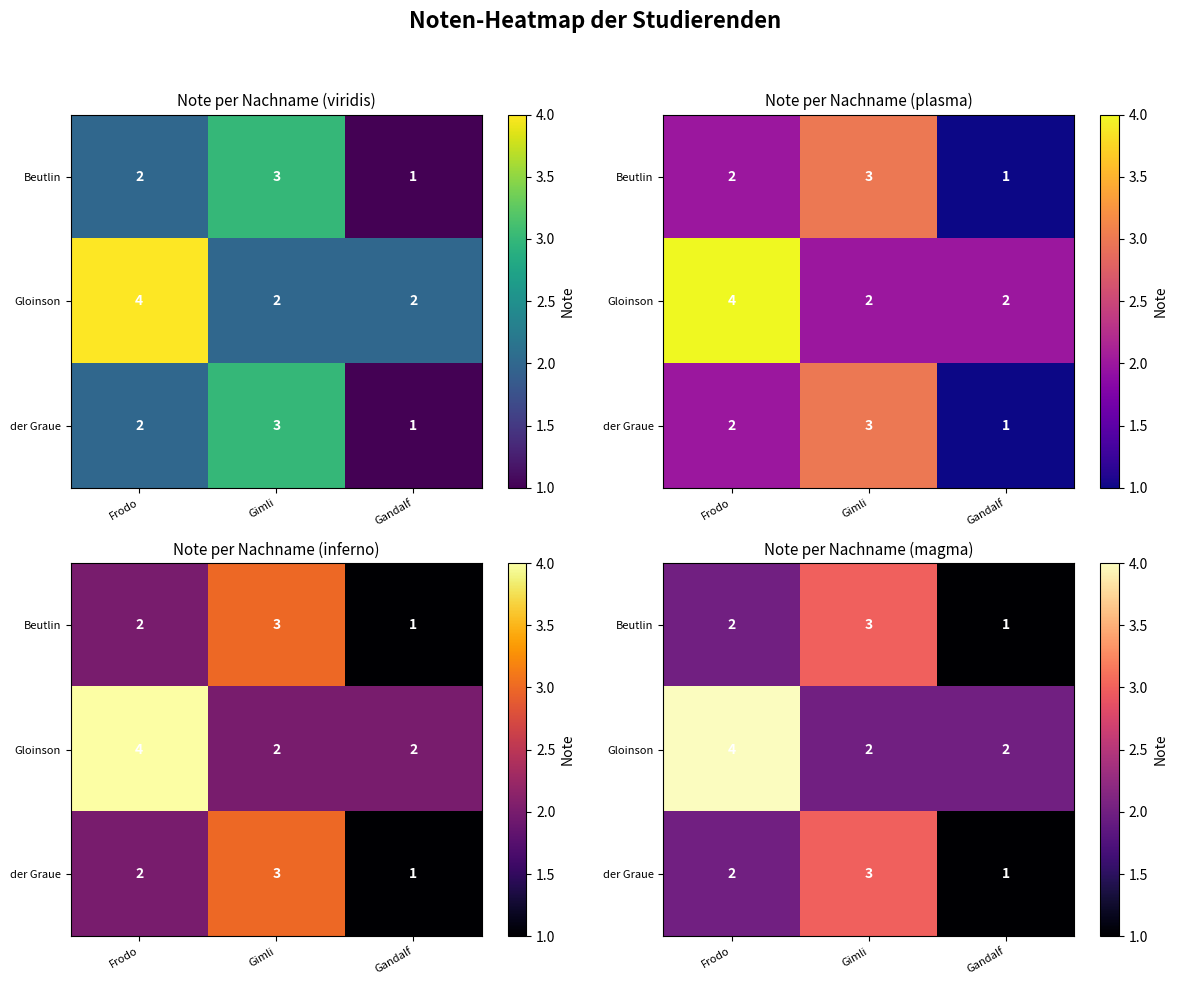

What is the total value across all series at Gandalf?

4